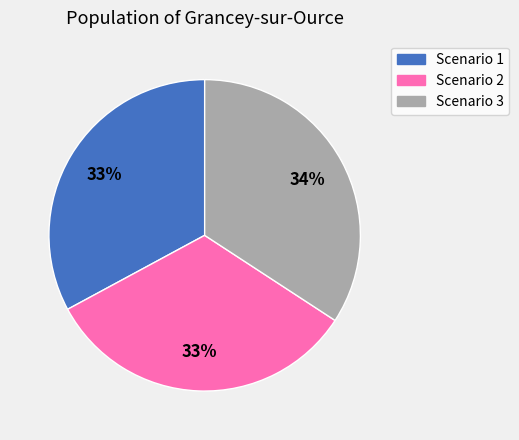

To the nearest percent, what is the difference between the Scenario 3 and Scenario 2 slice percentages?

1%